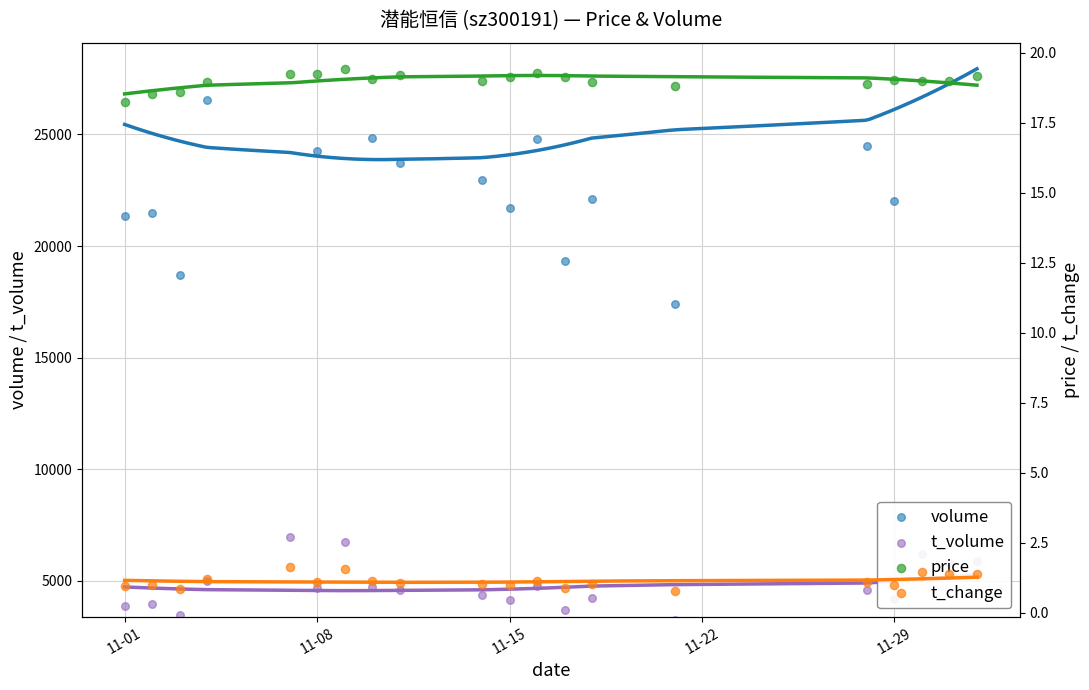

Which series contains the highest Y value?

volume